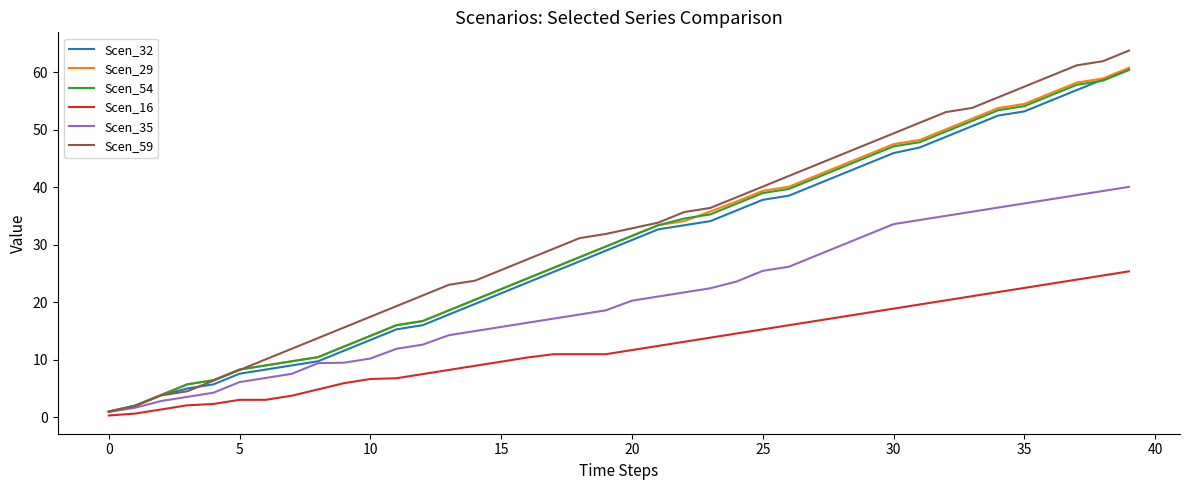

True or false: Scen_54 has more than 0 interior local peaks.

False